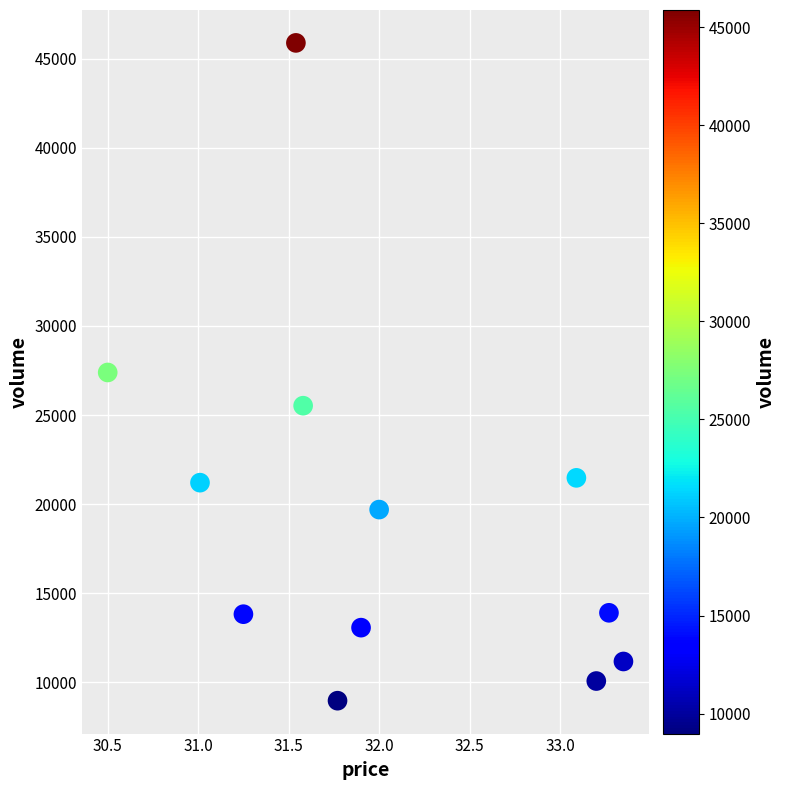

What is the average Y value?

19355